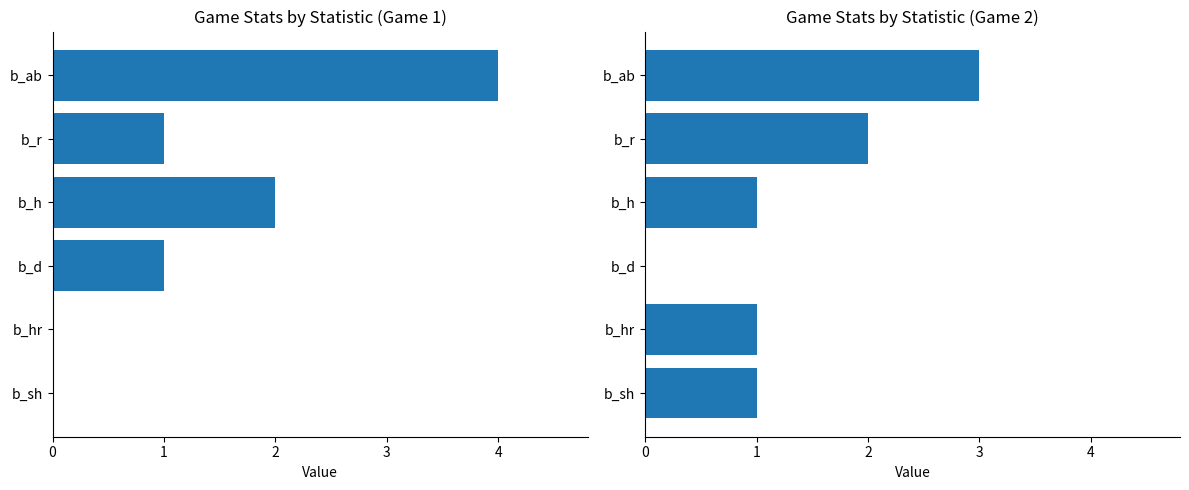

What is the difference between the b_hr values at 19301005 and 19301004?

1